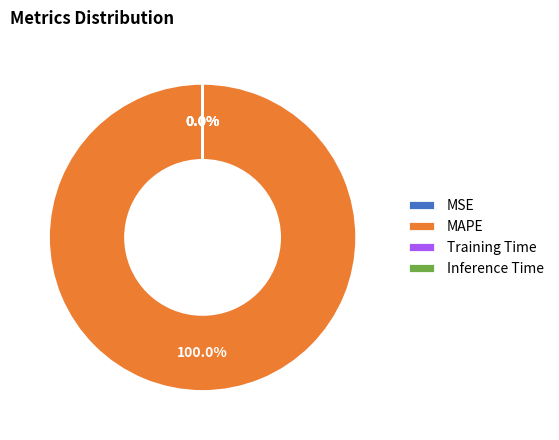

To the nearest percent, what percentage of the pie is MAPE?

100%